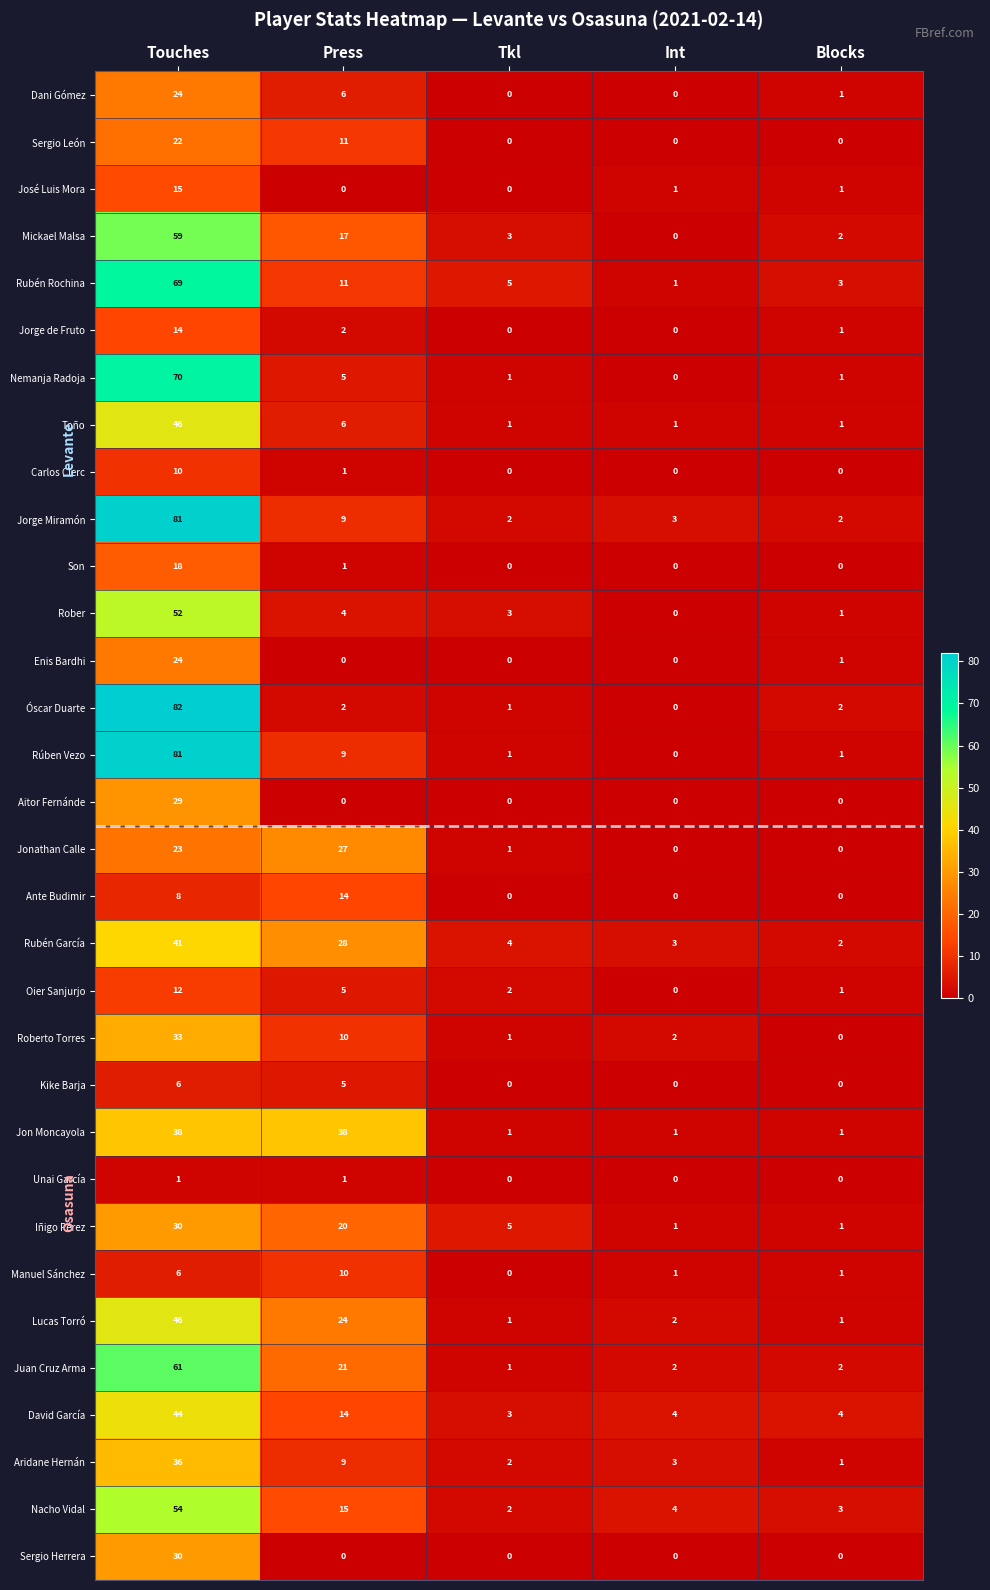

What is the total value across all series at Tkl?

40